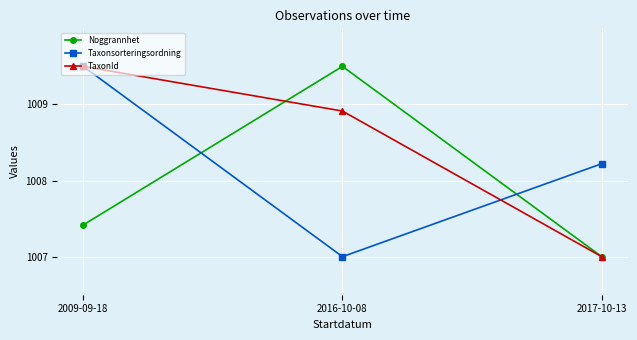

Where does the Taxonsorteringsordning series first go above 1008?

2009-09-18